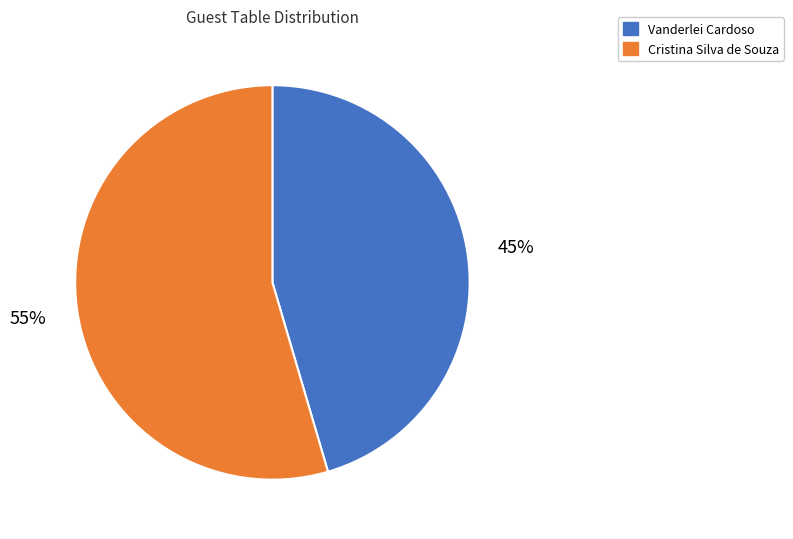

Which slice is the smallest?

Vanderlei Cardoso